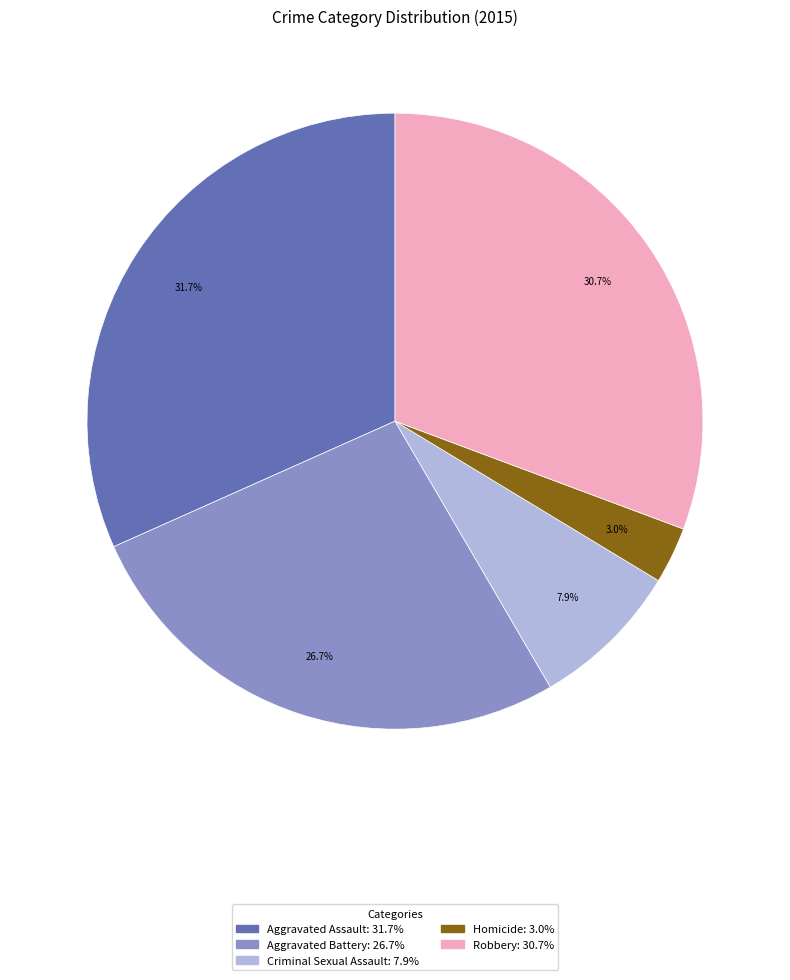

Which category has the biggest portion of the pie?

Aggravated Assault